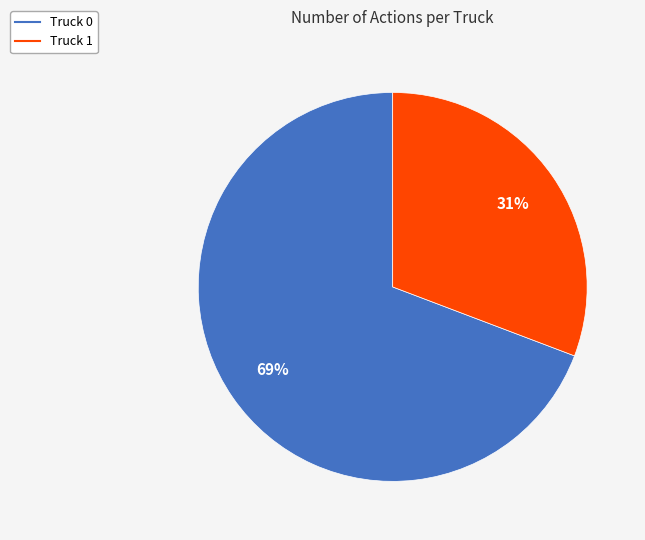

Do Truck 1 and Truck 0 together represent more than half of the pie?

Yes